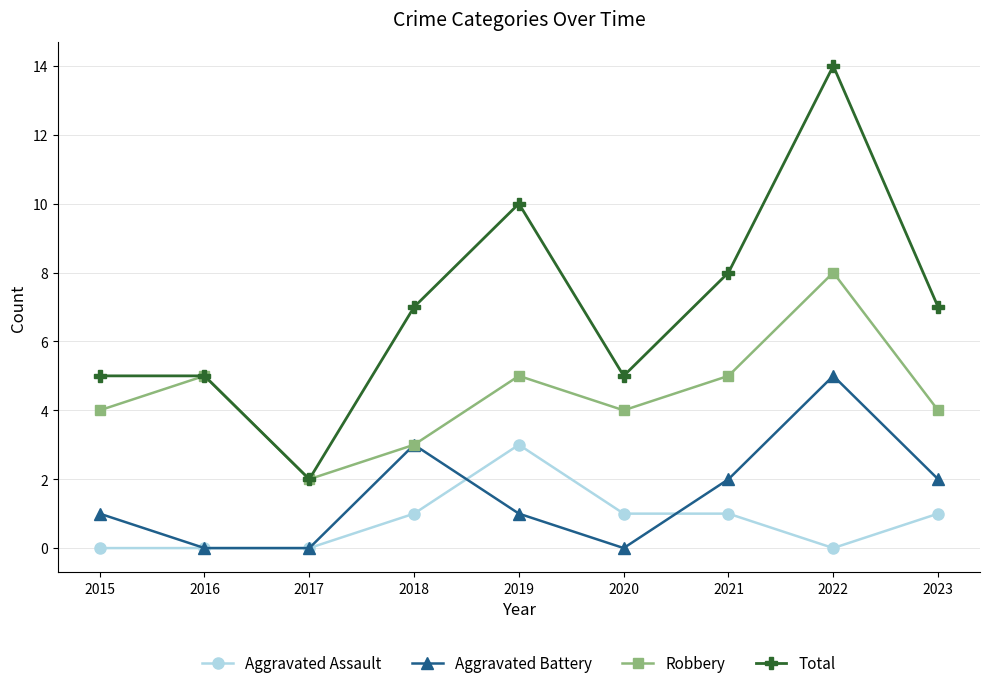

Reading left to right, list all the values displayed in this chart.

Aggravated Assault: 2015=0	2016=0	2017=0	2018=1	2019=3	2020=1	2021=1	2022=0	2023=1
Aggravated Battery: 2015=1	2016=0	2017=0	2018=3	2019=1	2020=0	2021=2	2022=5	2023=2
Robbery: 2015=4	2016=5	2017=2	2018=3	2019=5	2020=4	2021=5	2022=8	2023=4
Total: 2015=5	2016=5	2017=2	2018=7	2019=10	2020=5	2021=8	2022=14	2023=7